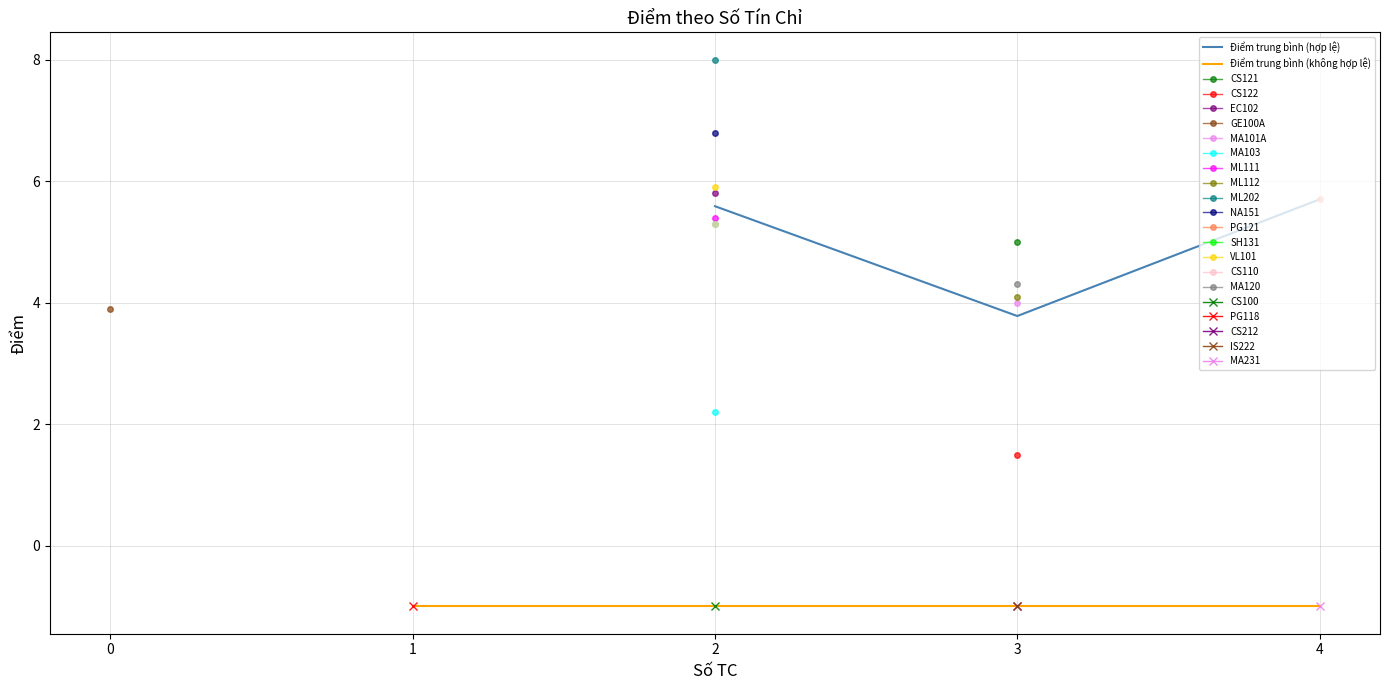

Which has a higher value, 0 or 4?

4